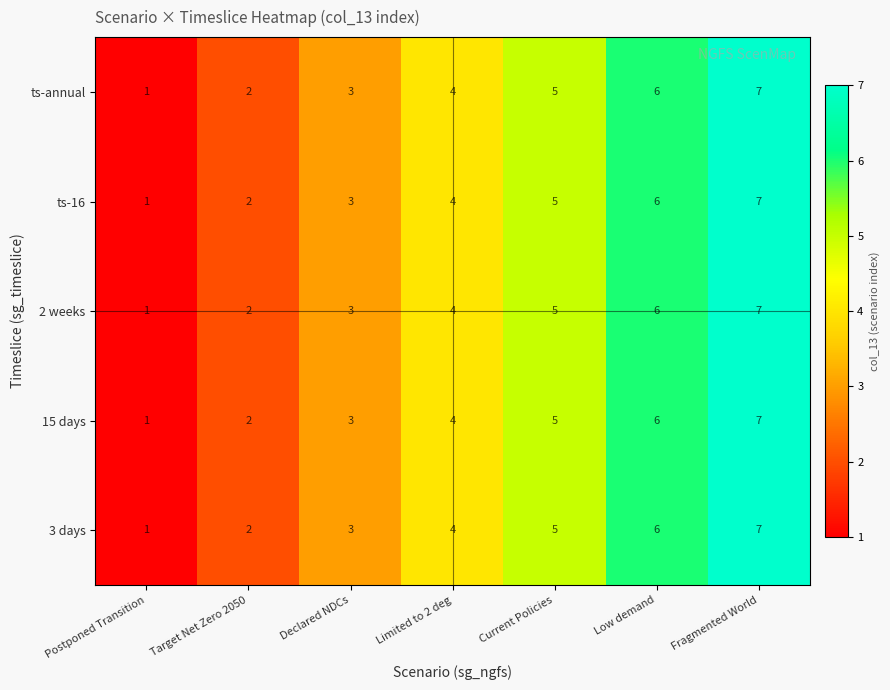

List the labels in order of 2 weeks value, smallest first.

Postponed Transition, Target Net Zero 2050, Declared NDCs, Limited to 2 deg, Current Policies, Low demand, Fragmented World